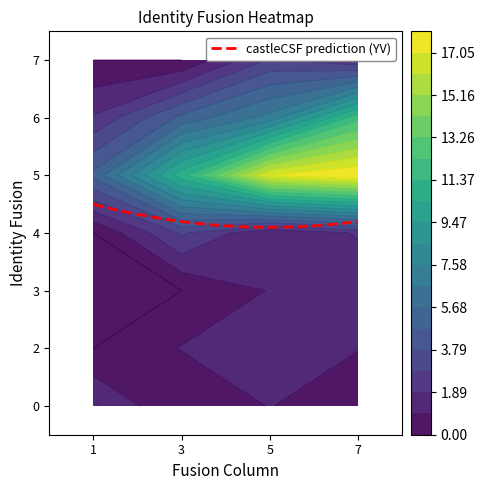

At which label is 5 closest to 11?

3